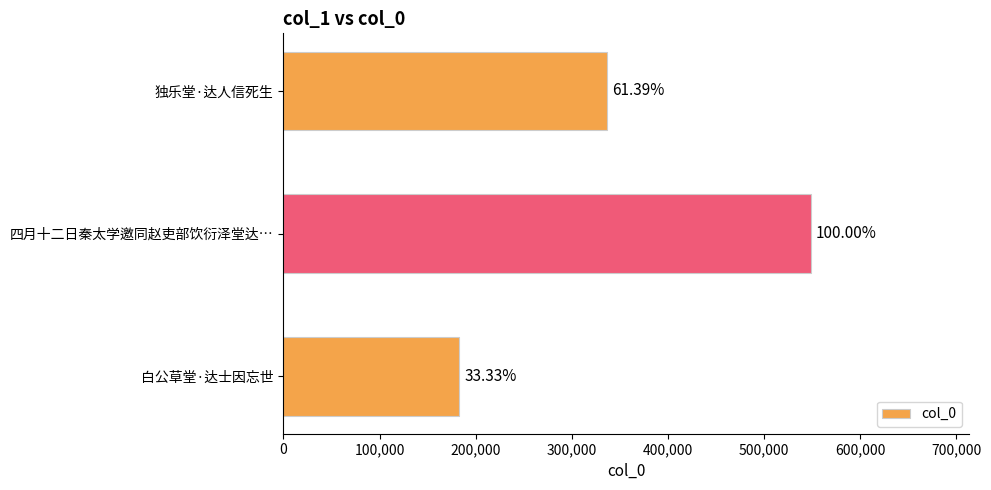

What is the average value?

355922